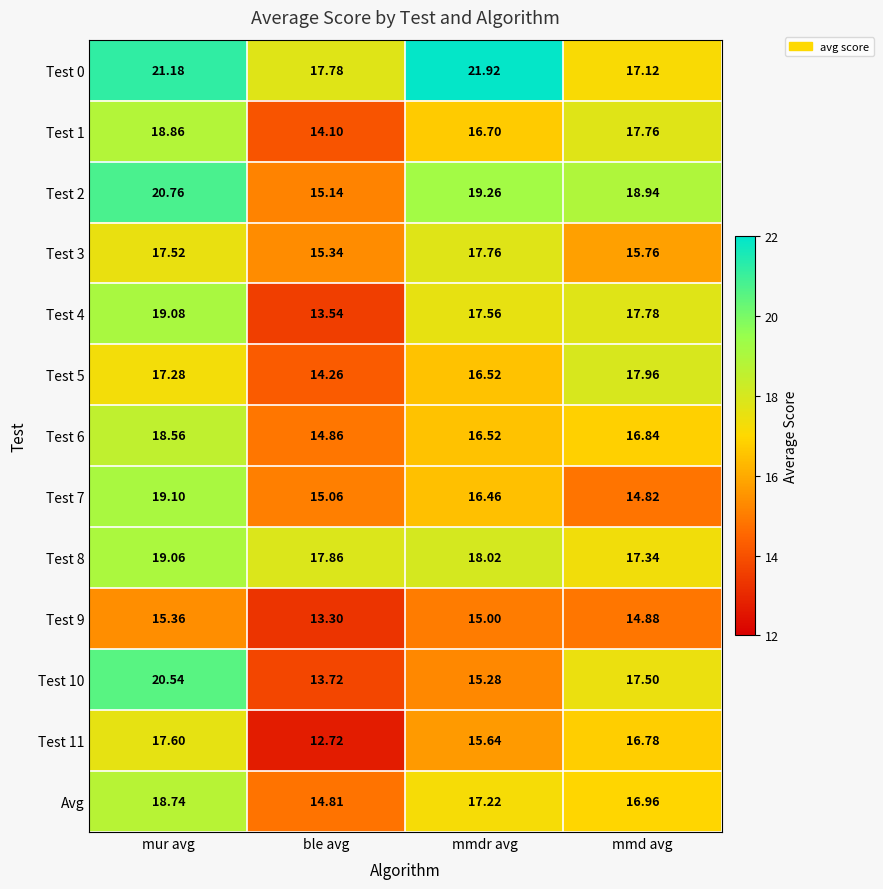

What is the difference between the highest and lowest values at mmdr avg?

6.9